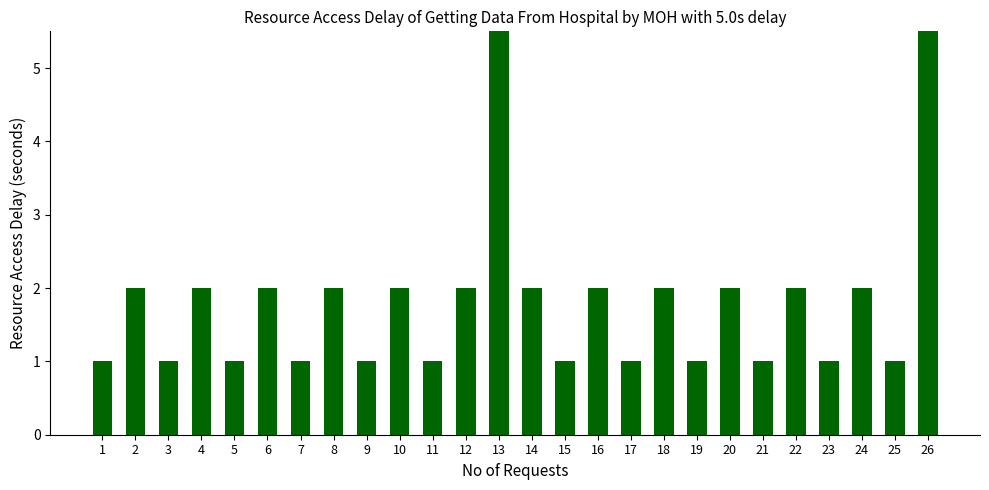

What is the difference between the values at 25 and 20?

1